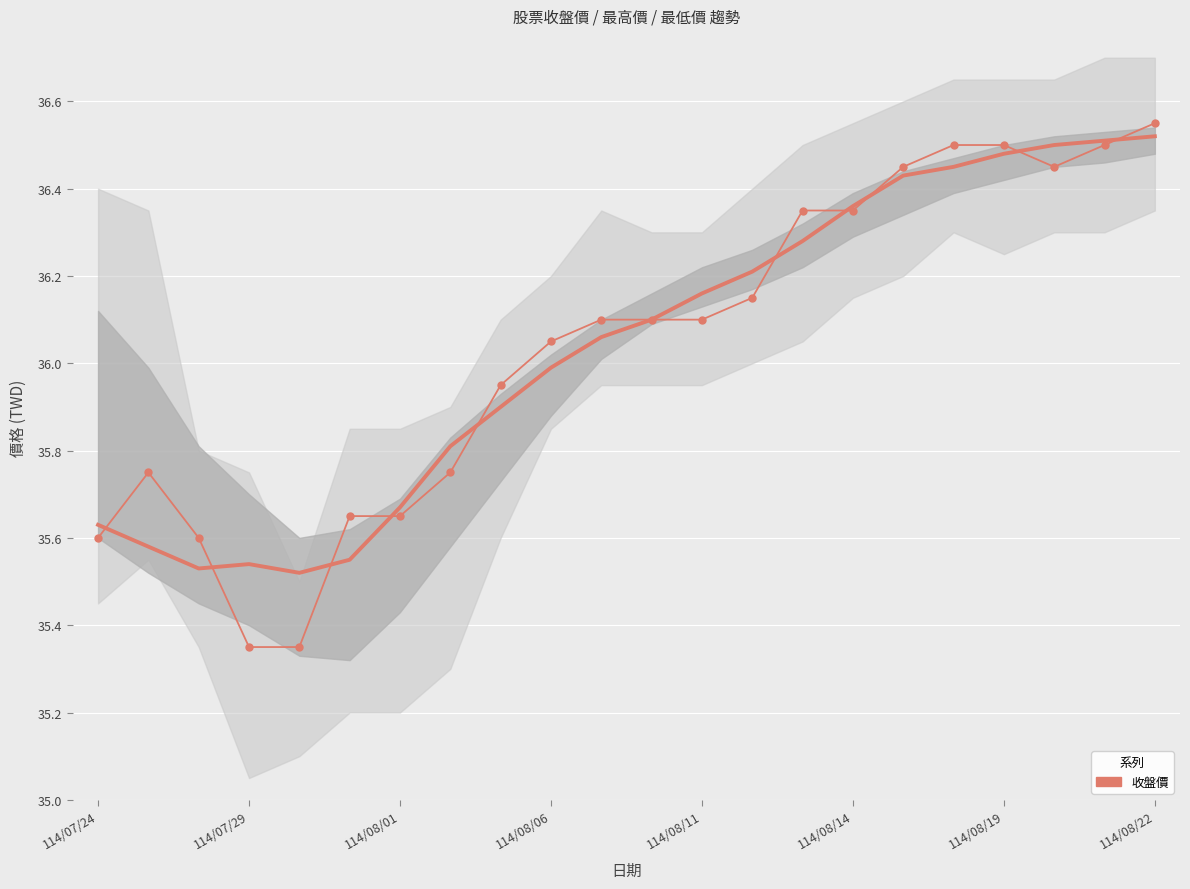

What is the greatest value displayed?

36.5